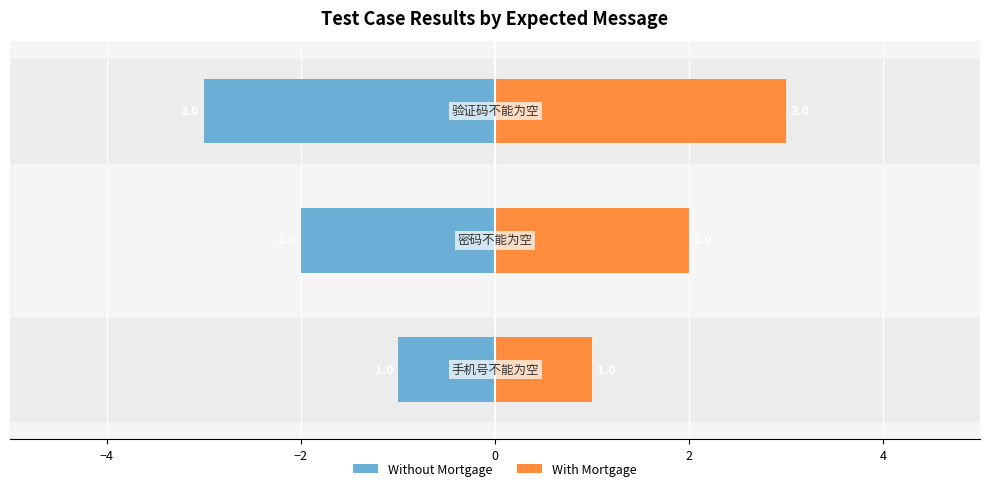

How many data points does each series have?

3